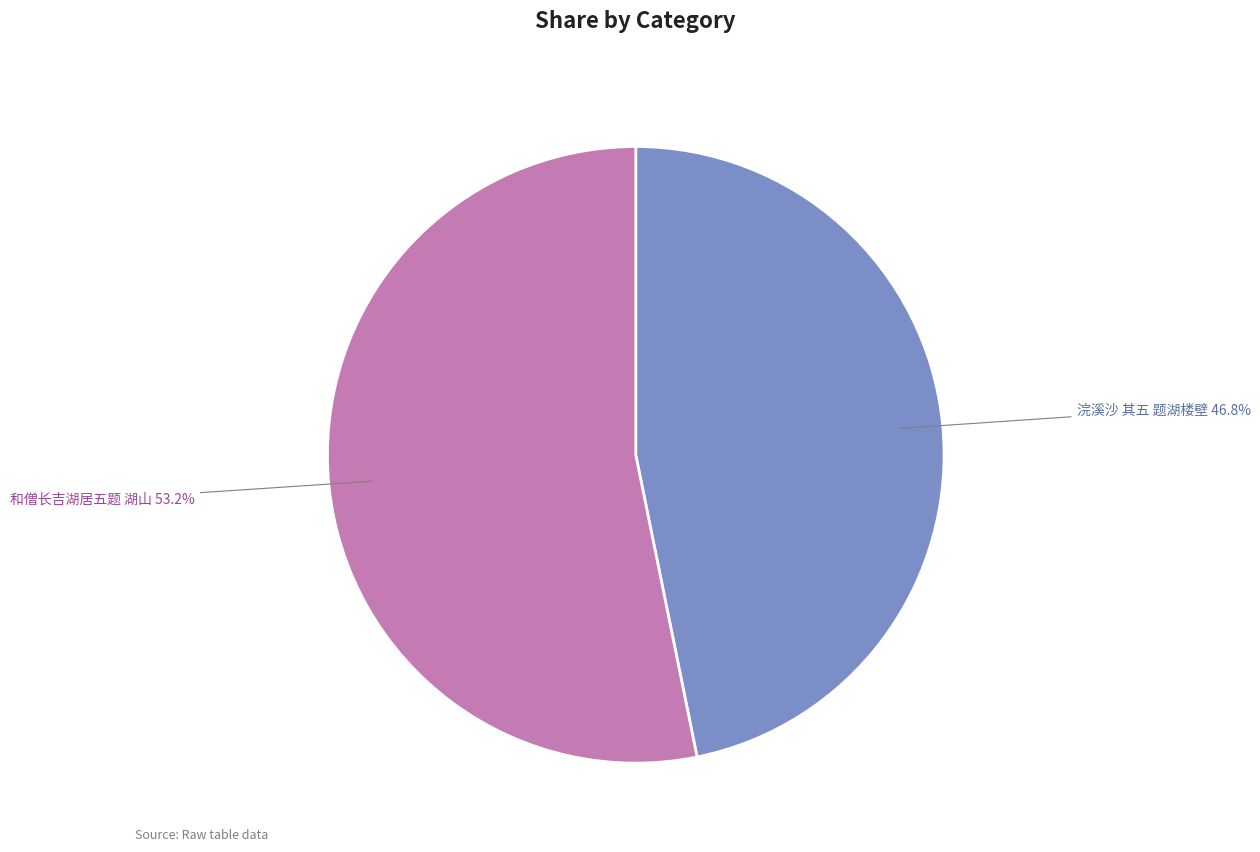

What is the ratio of the value at 和僧长吉湖居五题 湖山 to the value at 浣溪沙 其五 题湖楼壁?

1.1